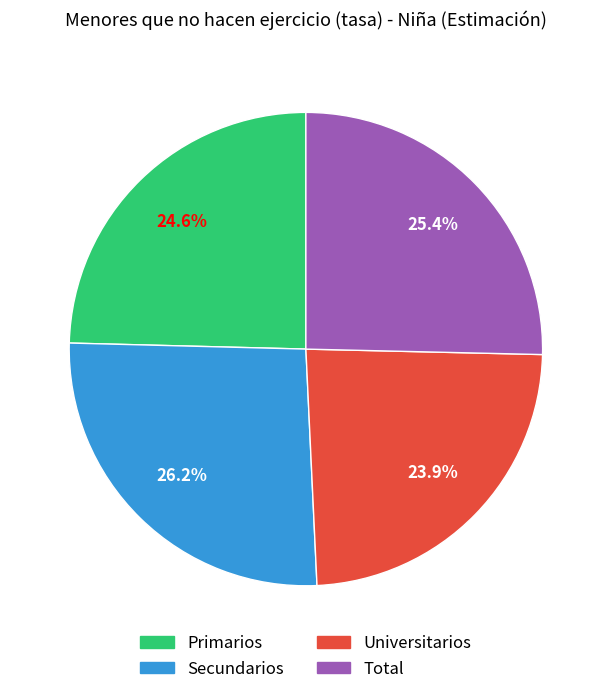

Combined, do Secundarios and Primarios account for over 50%?

Yes